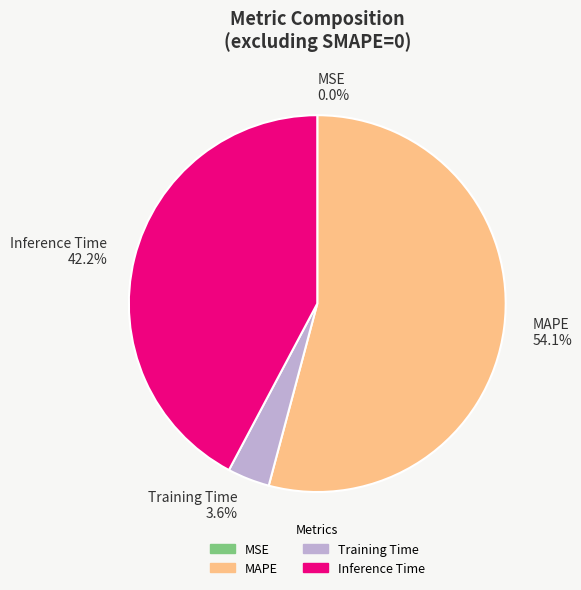

Between MAPE 54.1% and Training Time 3.6%, which is larger?

MAPE 54.1%